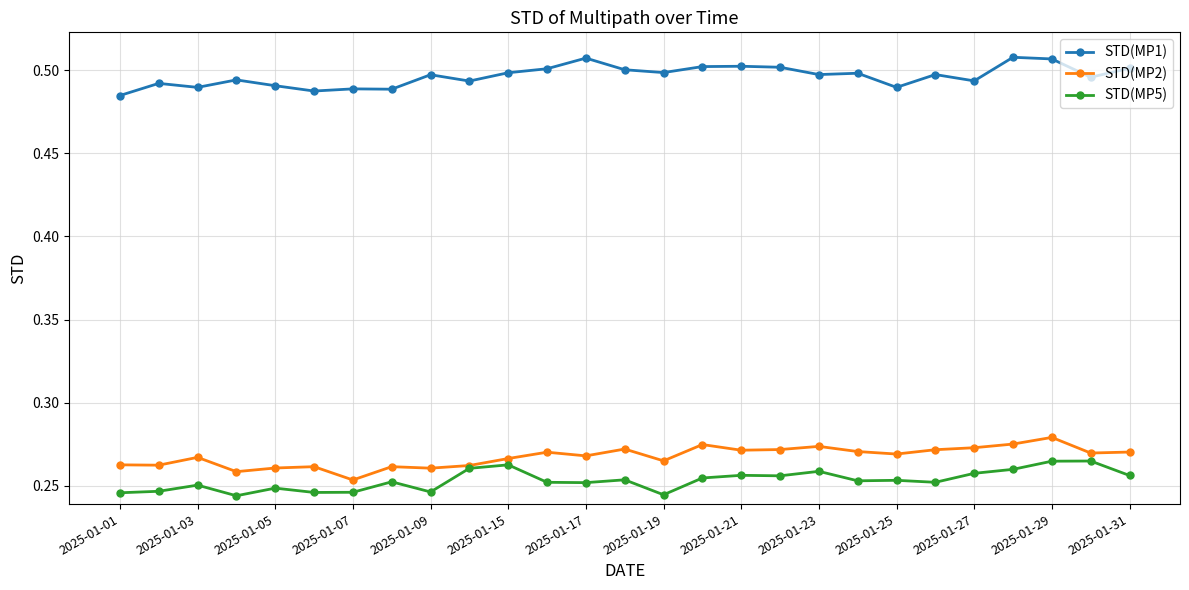

True or false: STD(MP5) has more than 0 interior local peaks.

True